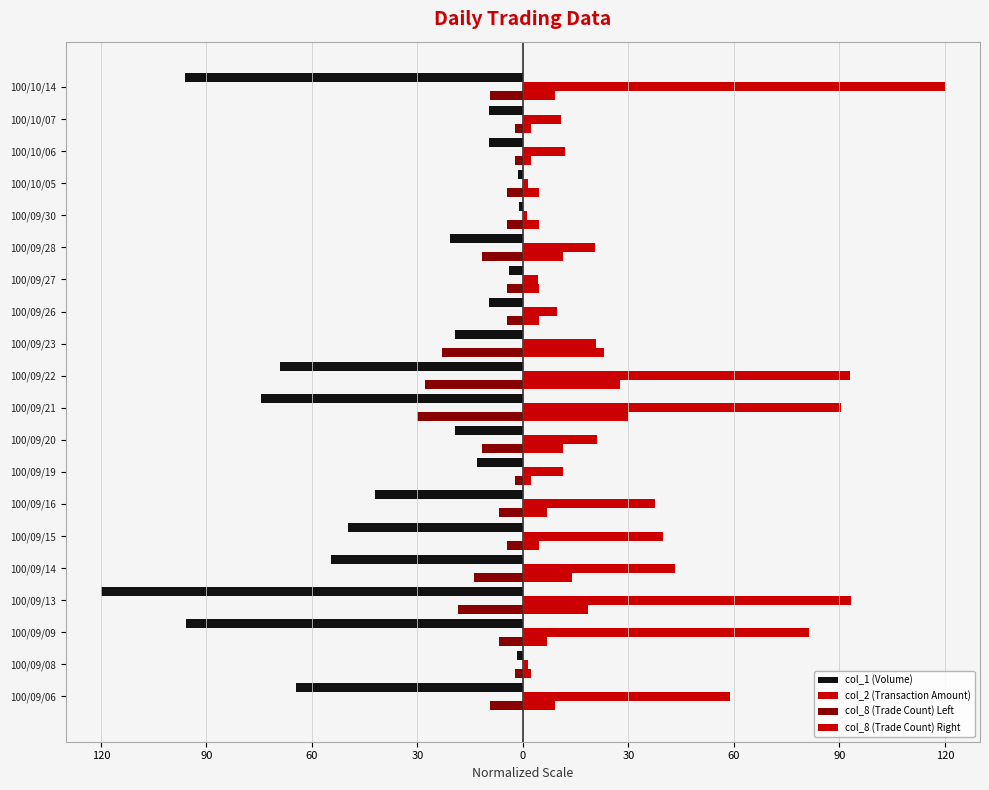

What are all the series names shown in the legend?

col_1 (Volume), col_2 (Transaction Amount), col_8 (Trade Count) Left, col_8 (Trade Count) Right